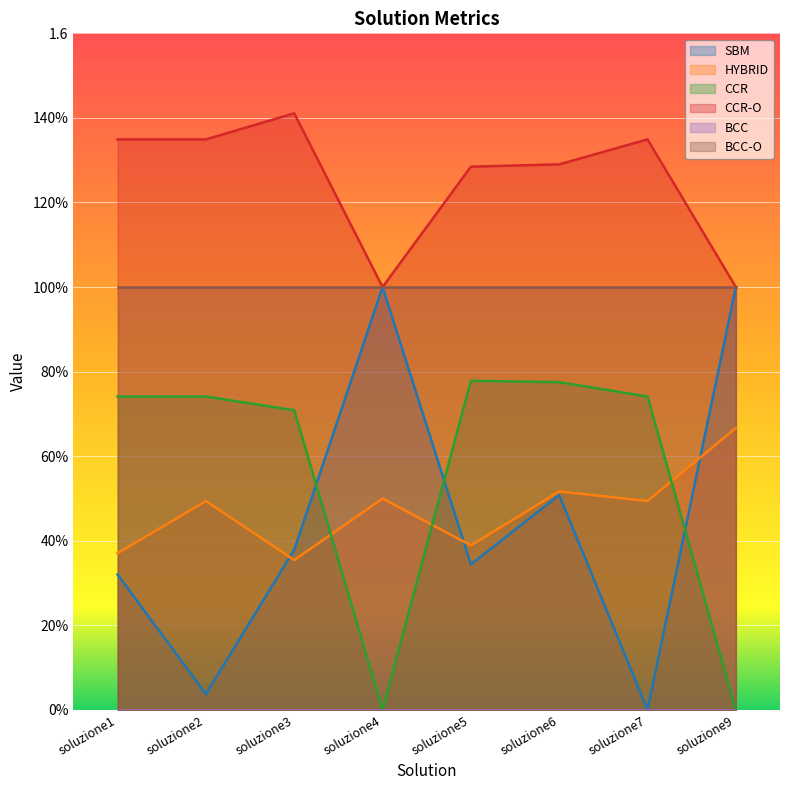

How many times do SBM and HYBRID cross each other?

3